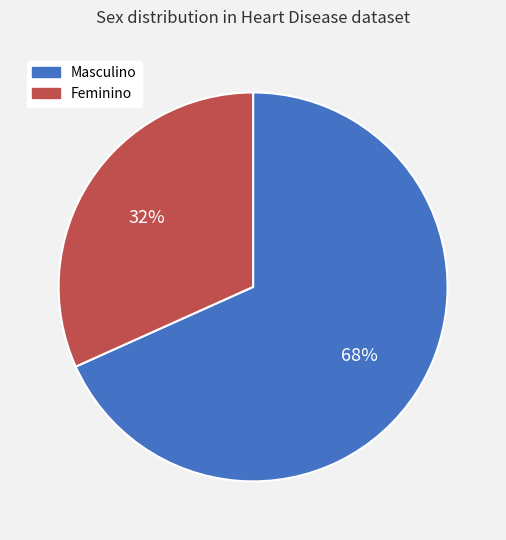

How many segments does this pie chart have?

2